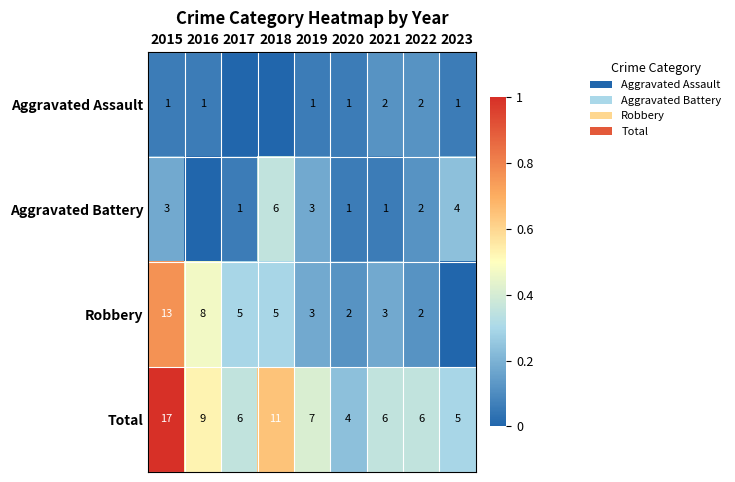

What is the difference between the maximum and second lowest values in the Total series?

12